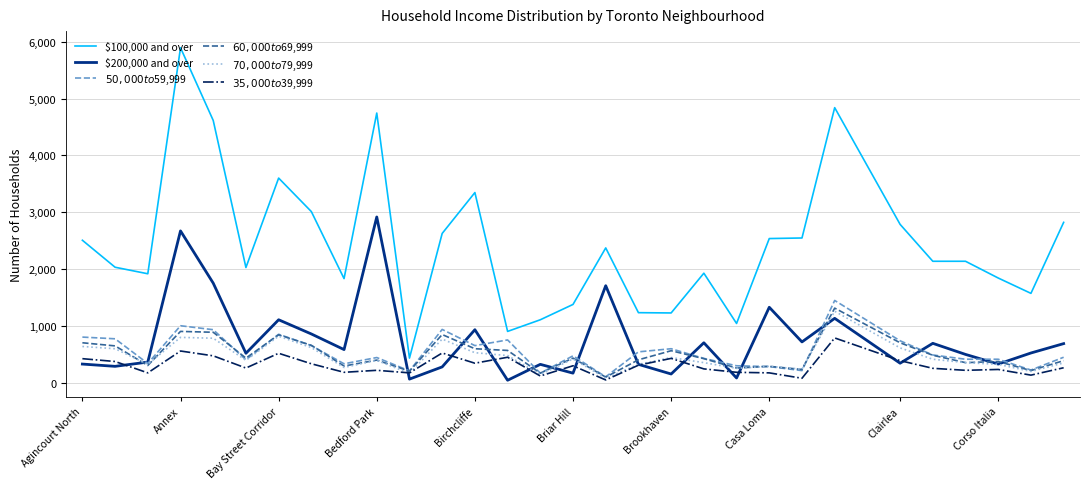

Which series has the largest range (max minus min)?

$100,000 and over